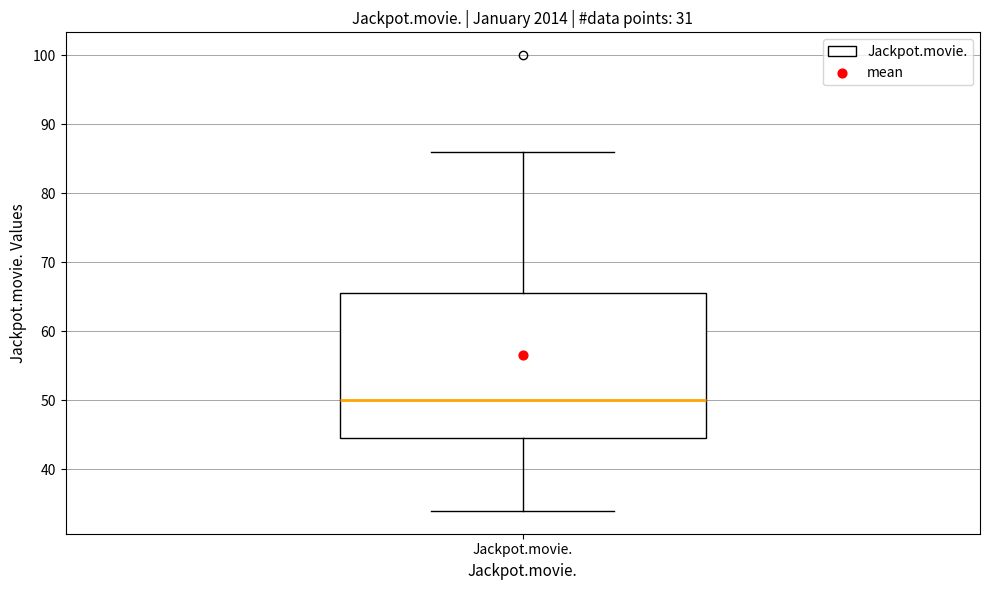

Transcribe this box plot: give where the median line is, the range the box spans, and where the two whiskers end, as read against the y-axis. The values are not printed on the chart, so give them approximately, as read against the axis.

median 50, box 45 to 66, whiskers 34 to 86